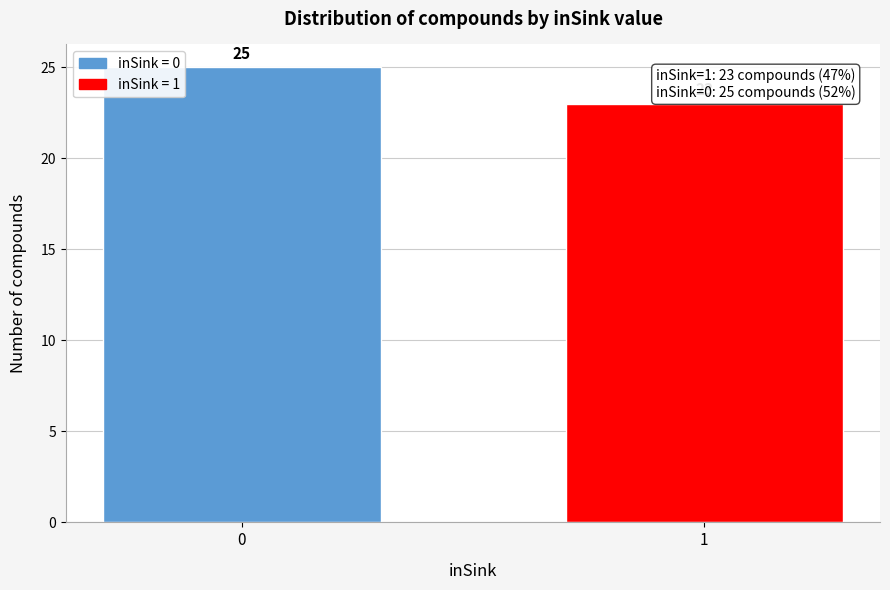

Reading right to left, extract all data points from this chart.

23	25